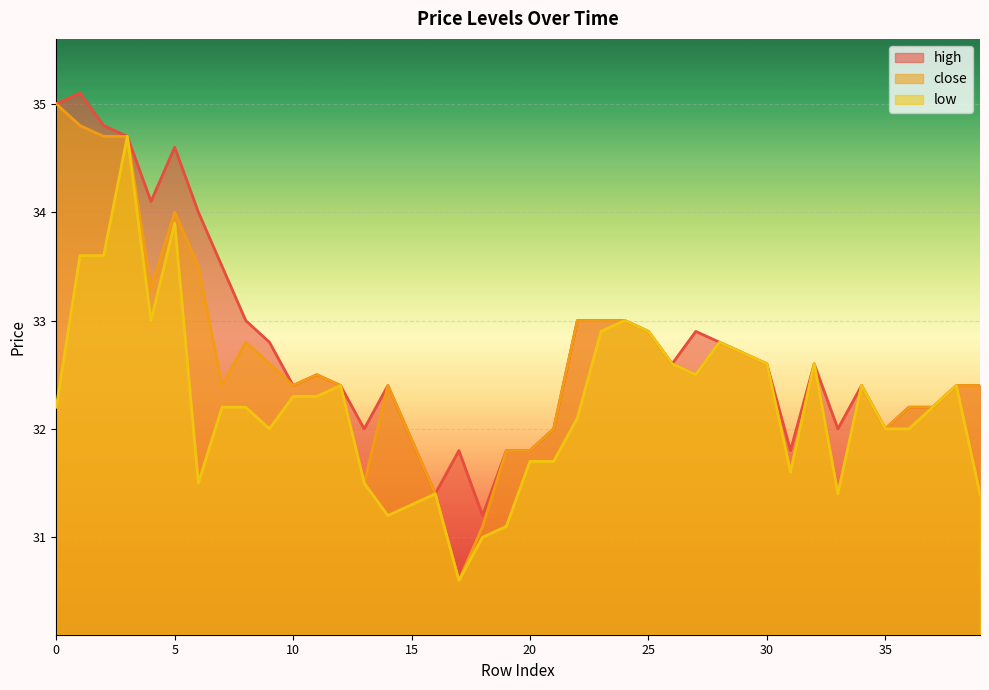

True or false: high and low cross at least once.

False